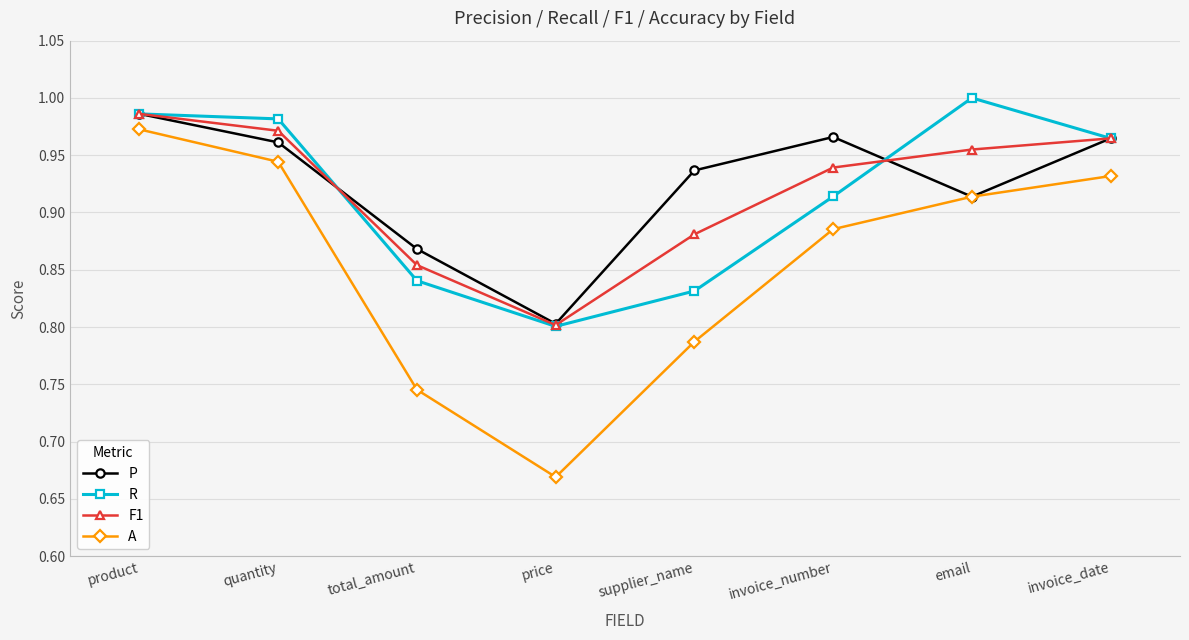

Is the value of R at total_amount greater than the value of F1 at invoice_date?

No